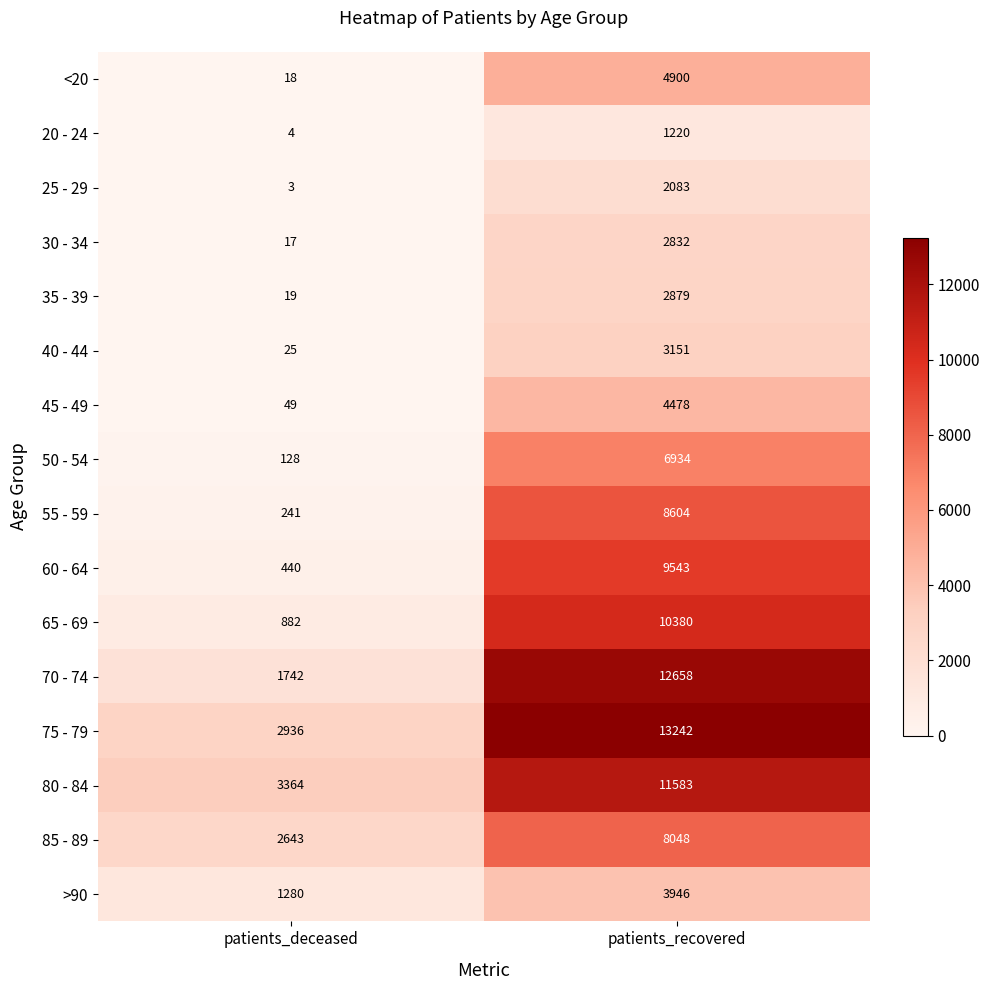

Which series changed the most between patients_deceased and patients_recovered?

70 - 74